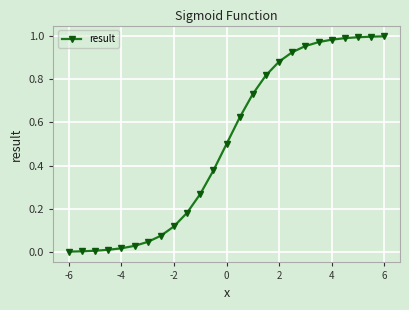

What is the average value?

0.5